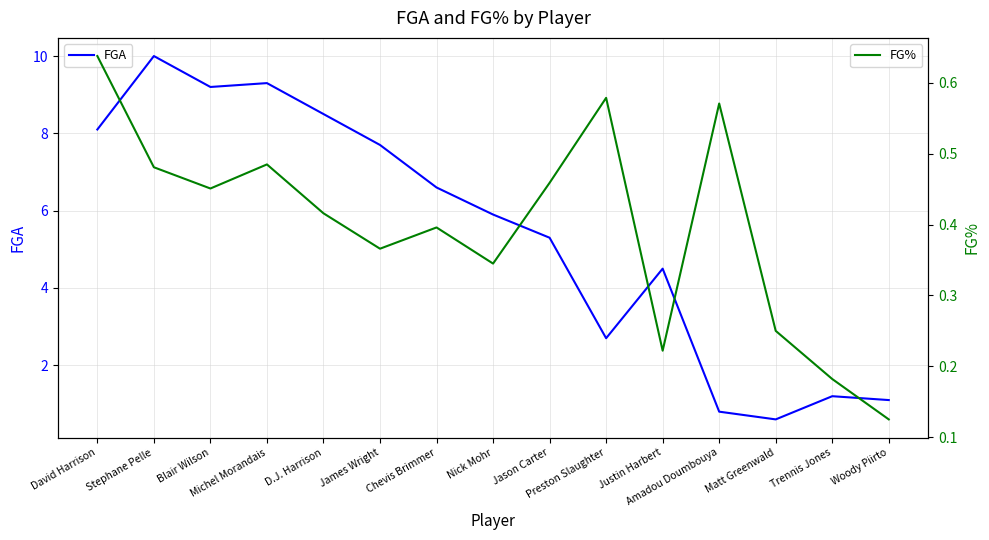

How many series are shown in this chart?

2